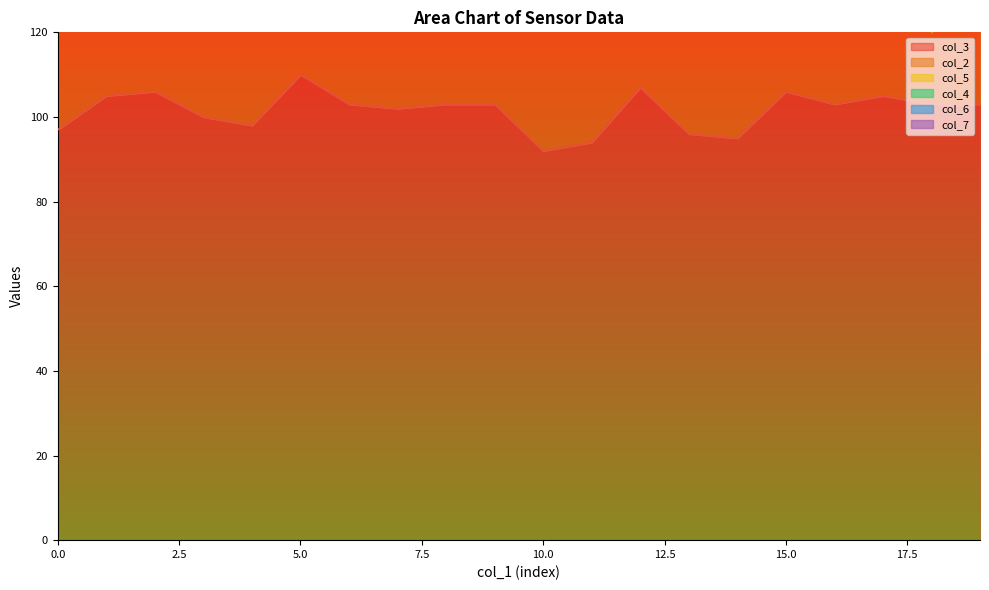

Does the chart display data point markers on the line(s)?

No